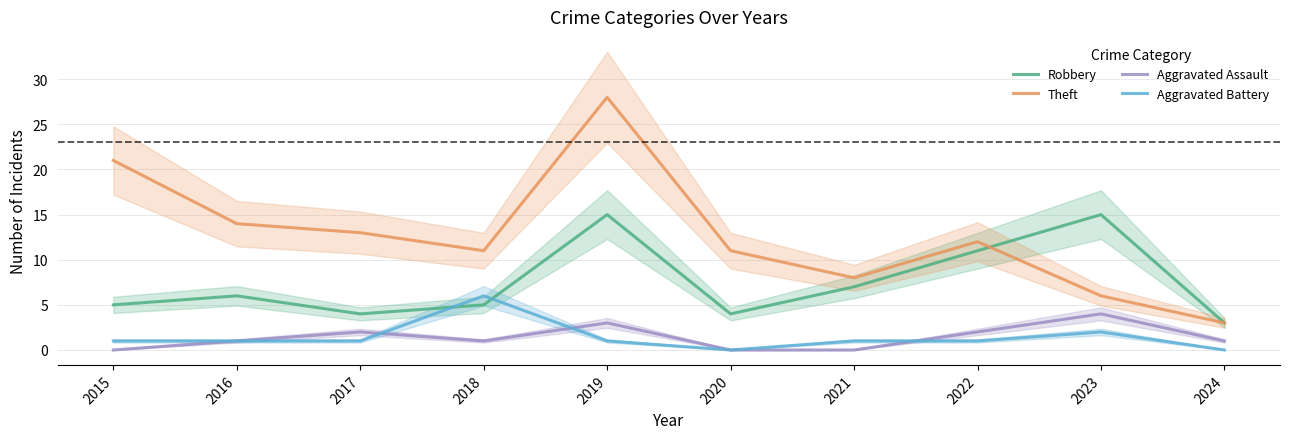

True or false: Aggravated Assault and Robbery intersect in this chart.

False